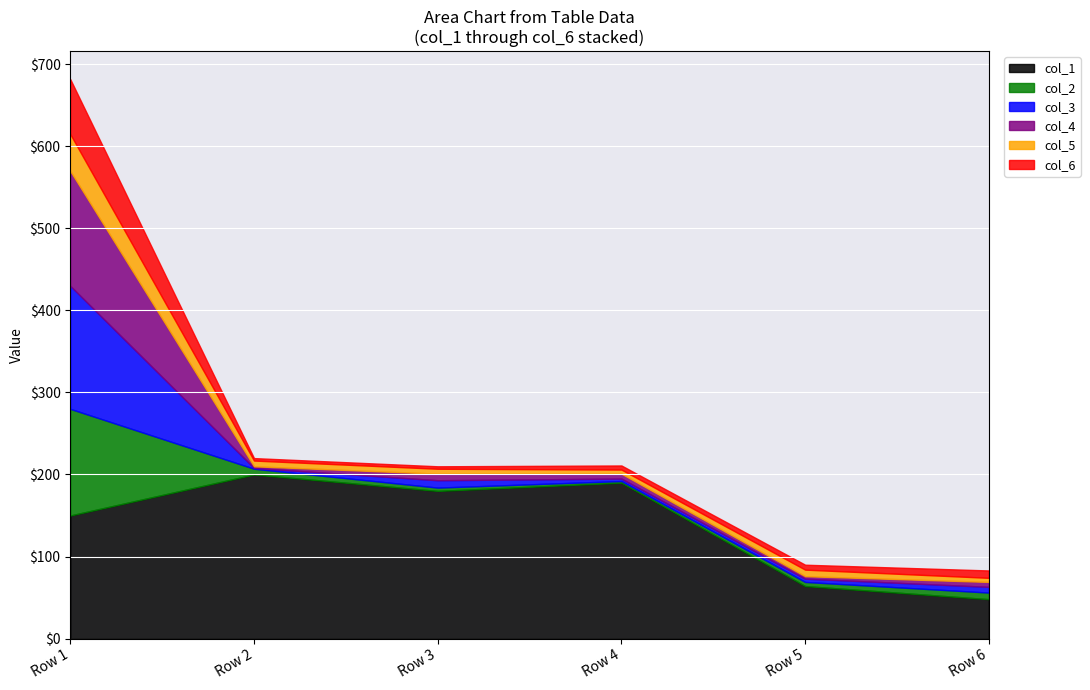

What is the highest value of the col_5 series?

45